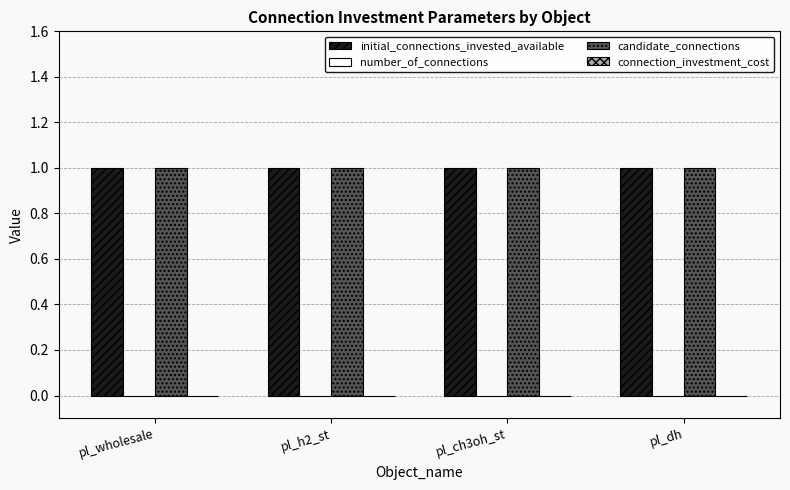

Are the bars horizontal?

No